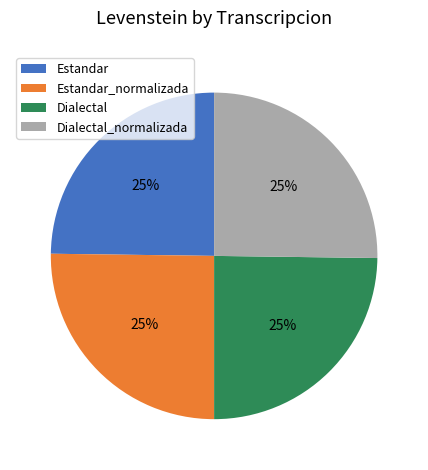

To the nearest percent, what percentage of the pie is Estandar?

25%